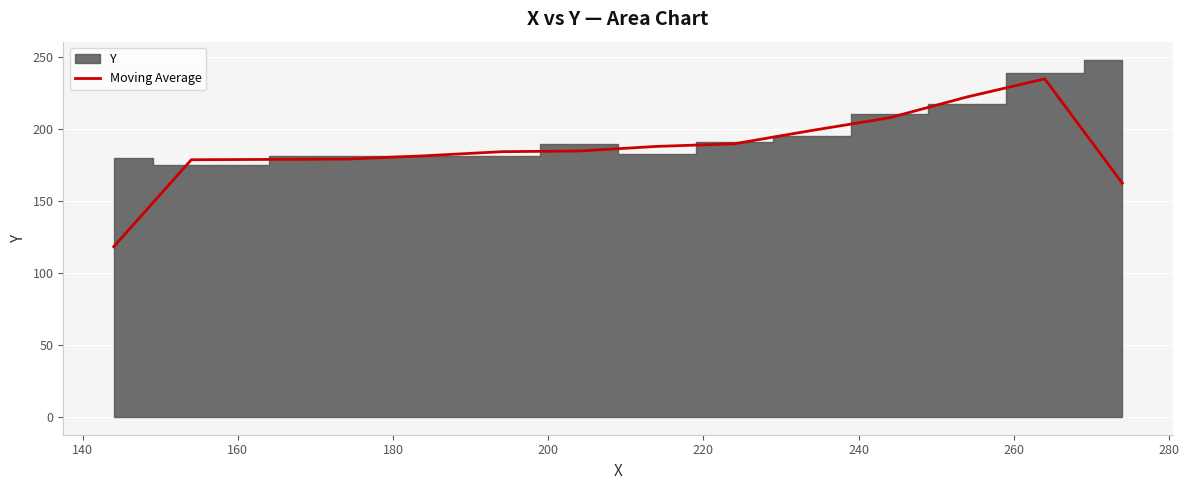

What is the lowest value of the Moving Average series?

118.1